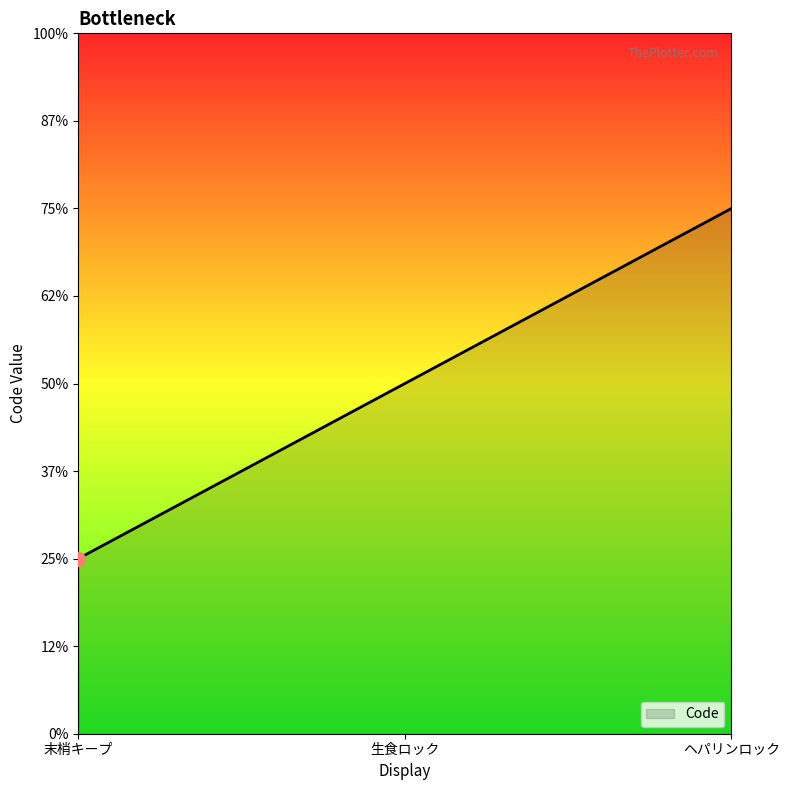

Does the chart display data point markers on the line(s)?

No